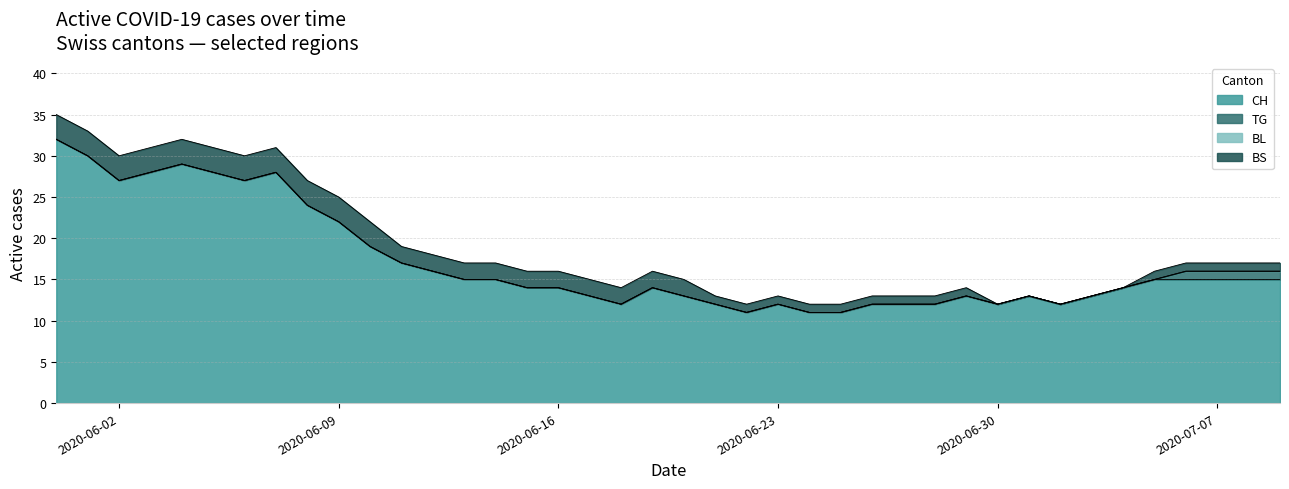

What is the difference between the highest and lowest values at 2020-07-08?

15